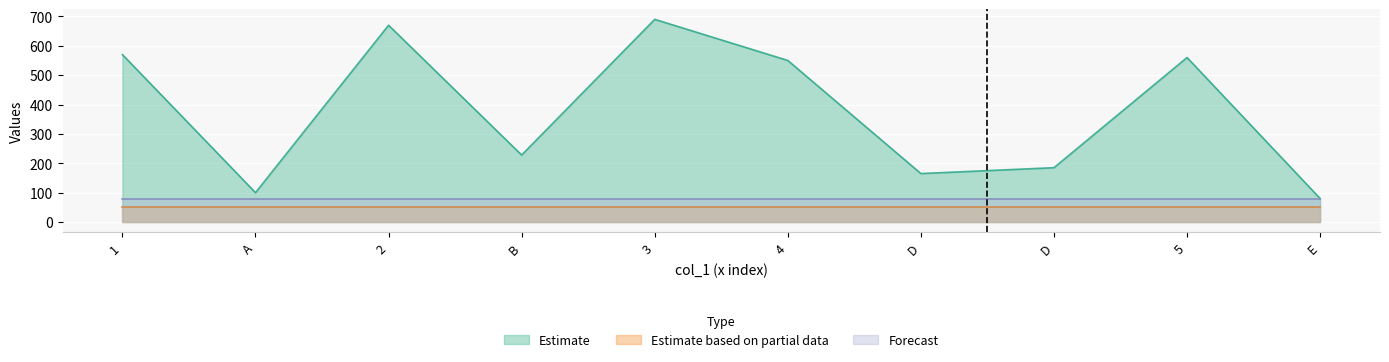

Which has a higher value, E or 5?

5